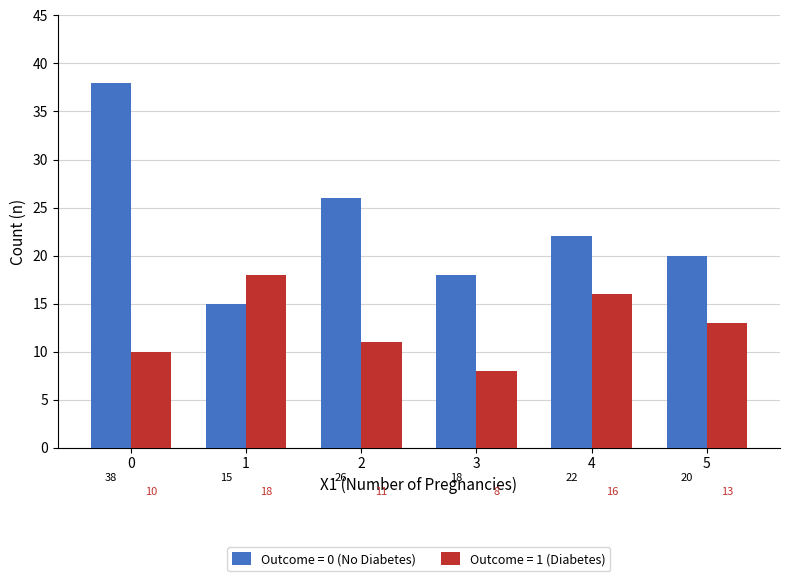

Reading left to right, list all the values displayed in this chart.

Outcome = 0 (No Diabetes): 0=38	1=15	2=26	3=18	4=22	5=20
Outcome = 1 (Diabetes): 0=10	1=18	2=11	3=8	4=16	5=13